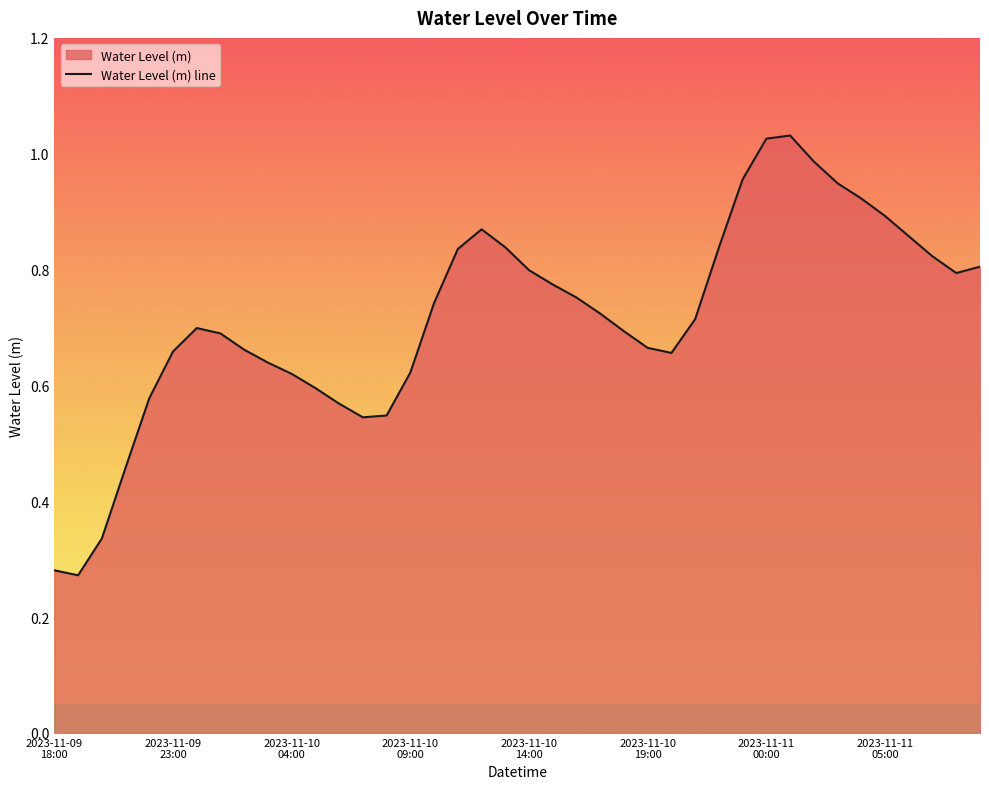

What is the change in value from 30 to 36?

-0.2